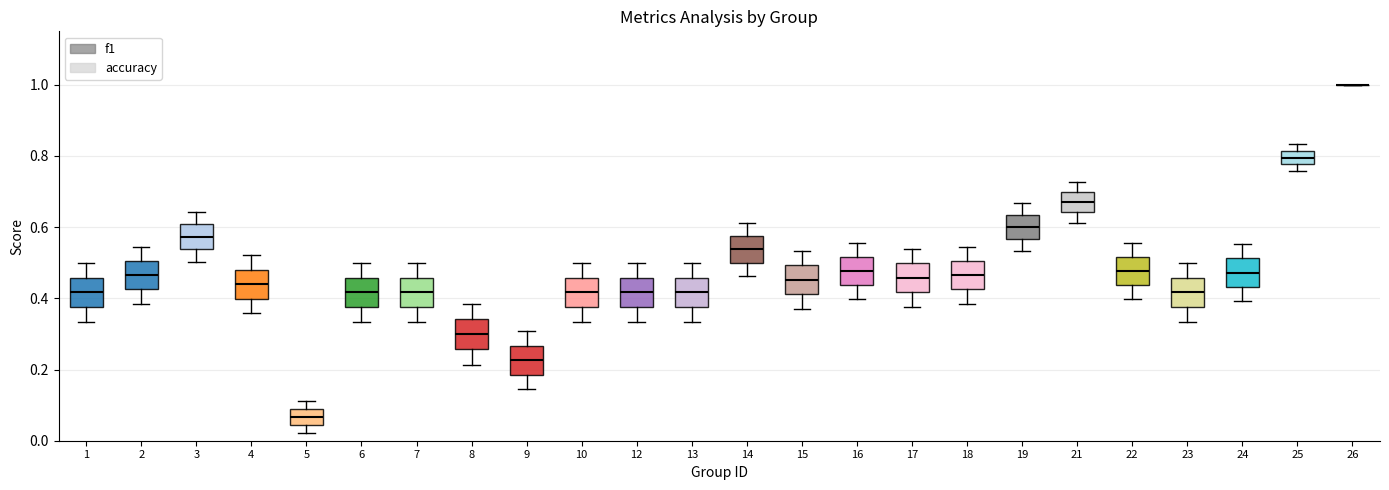

Where does the lower whisker of the box at x = 9 end on the y-axis? The values are not printed on the chart, so give them approximately, as read against the axis.

0.14